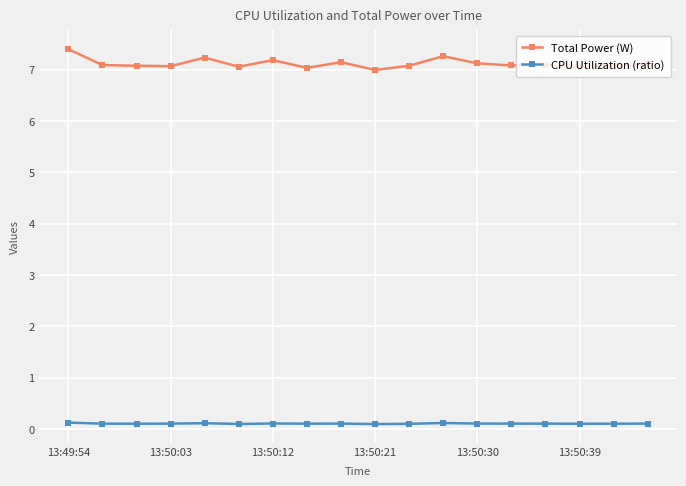

What is the value of the Total Power (W) point at the 5th from the left?

7.2